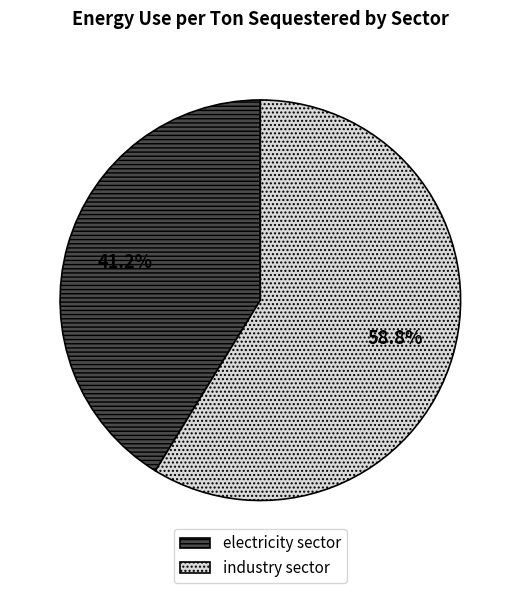

What is the ratio of the value at electricity sector to the value at industry sector?

0.7